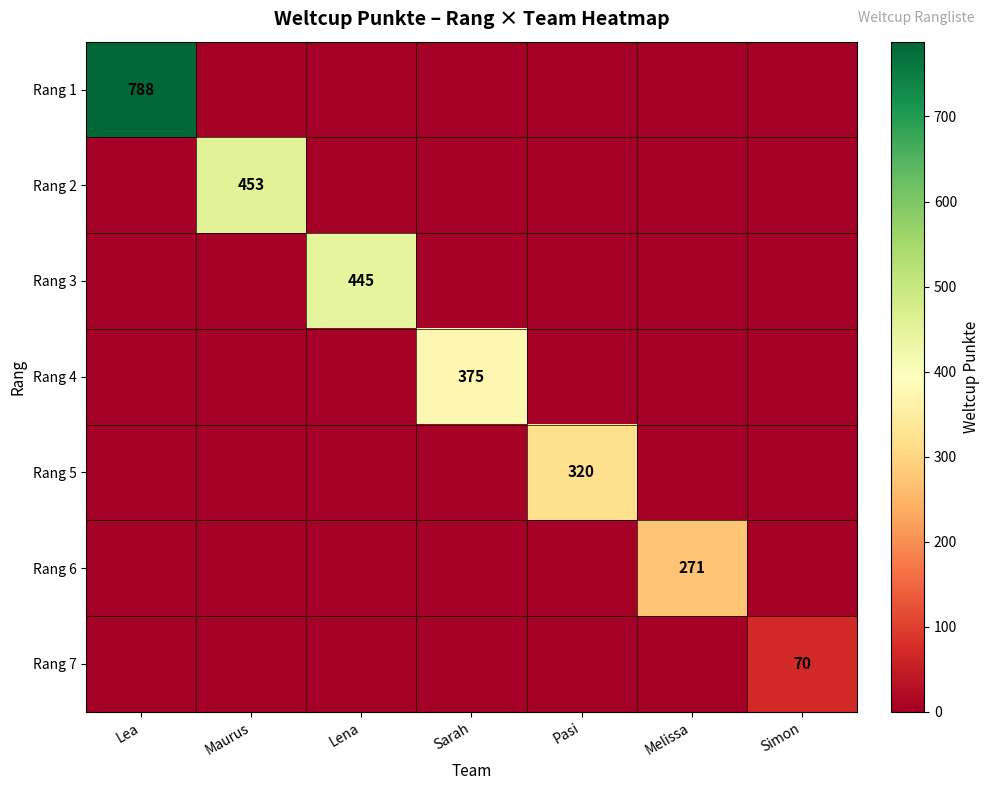

The value of Rang 2 at Maurus is 198. True or false?

False